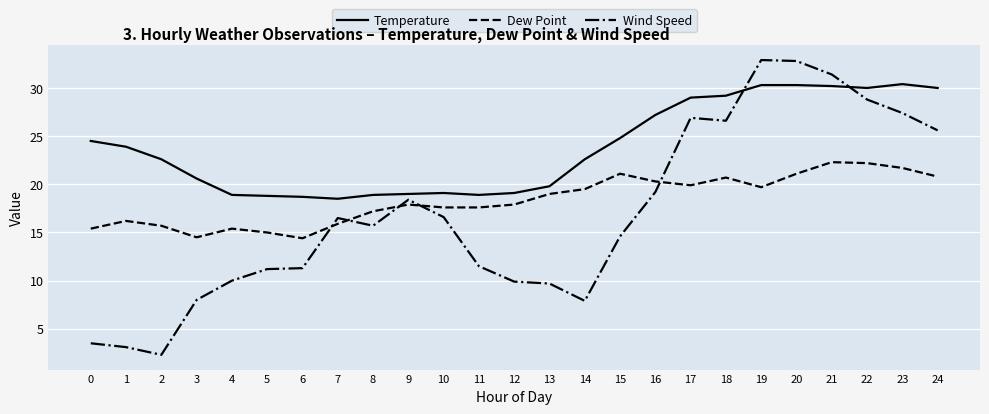

Read the Dew Point value at 22.

22.2